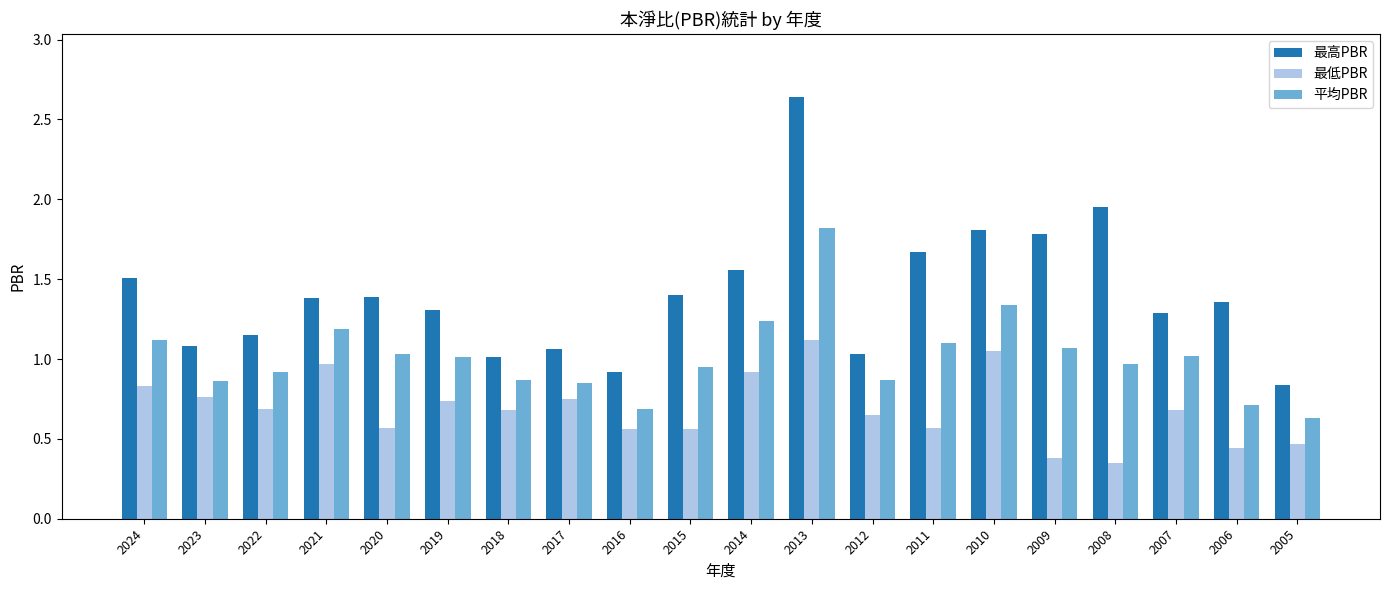

Rank the series at 2012 from highest to lowest value.

最高PBR, 平均PBR, 最低PBR